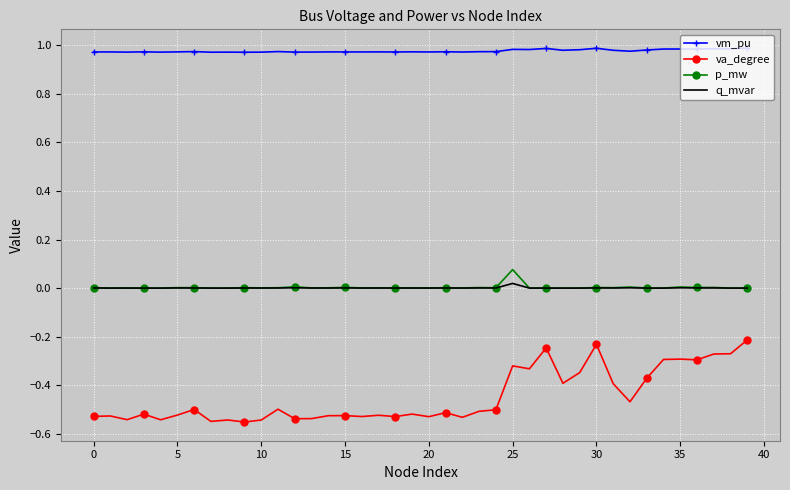

Which series has the largest total across all categories?

vm_pu